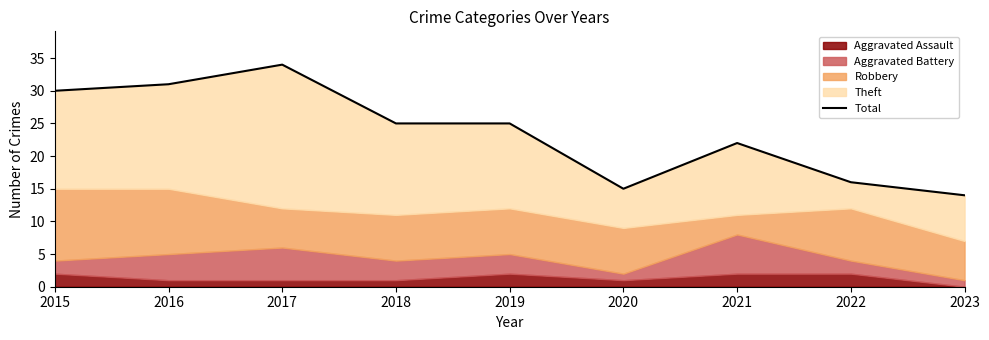

What is the difference between the maximum and minimum values?

20